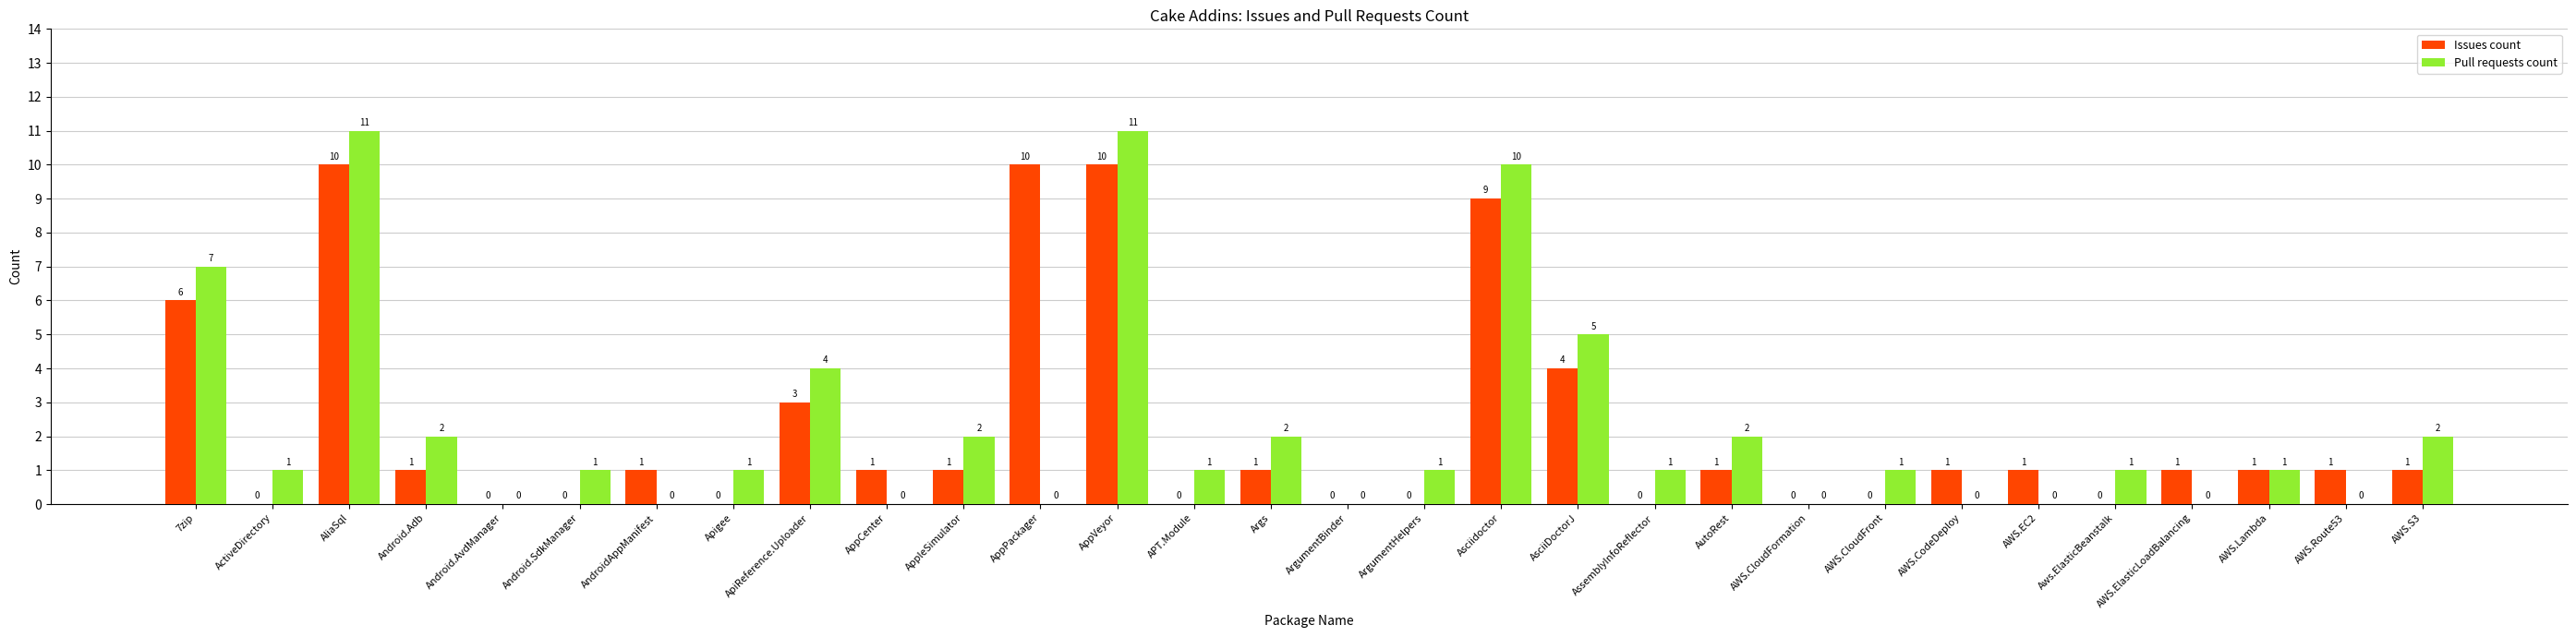

Is it true that Pull requests count equals 2 at AWS.S3?

True